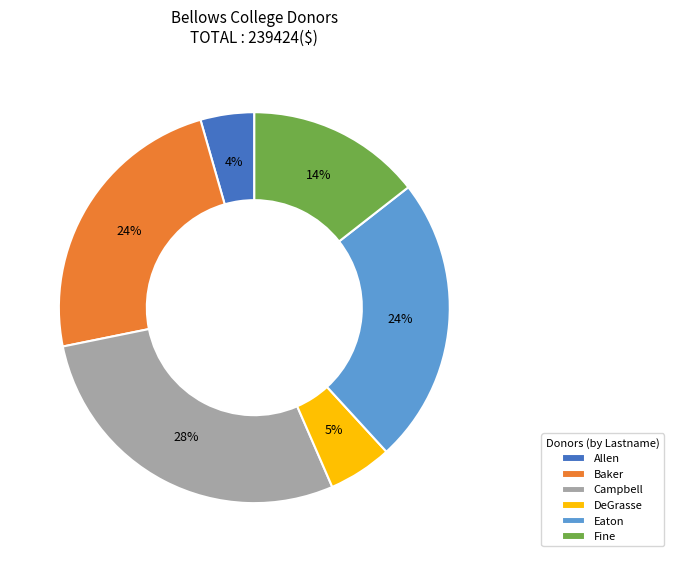

Between Campbell and Fine, which is larger?

Campbell